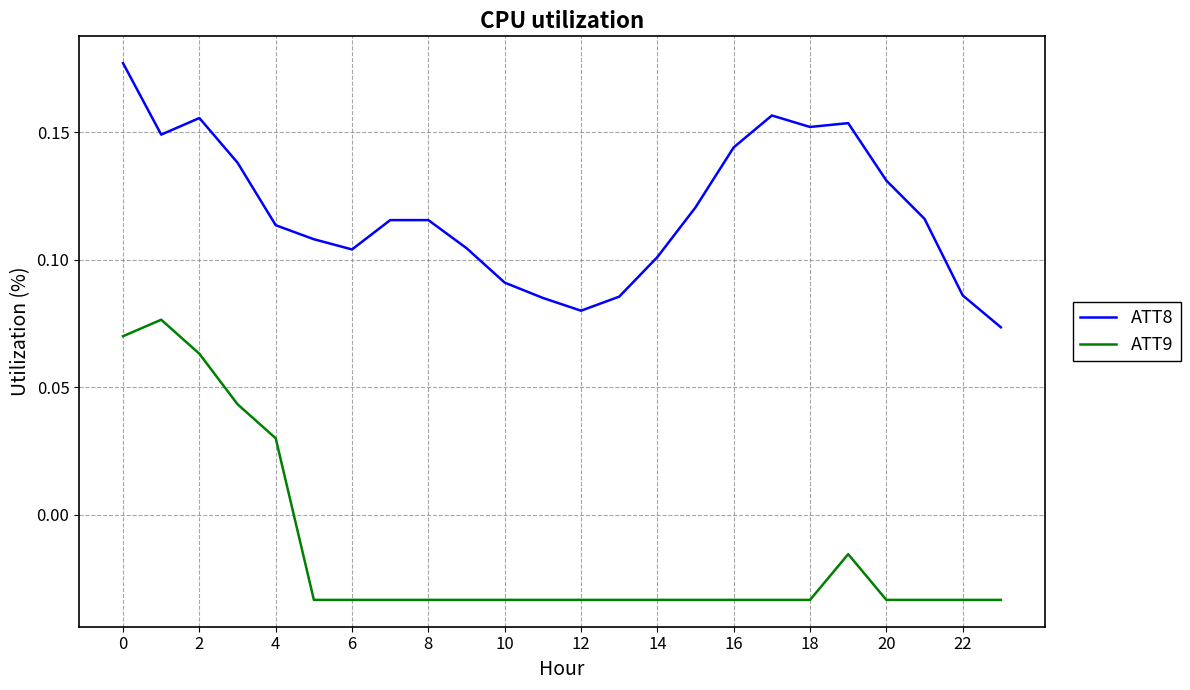

True or false: ATT8 and ATT9 intersect in this chart.

False